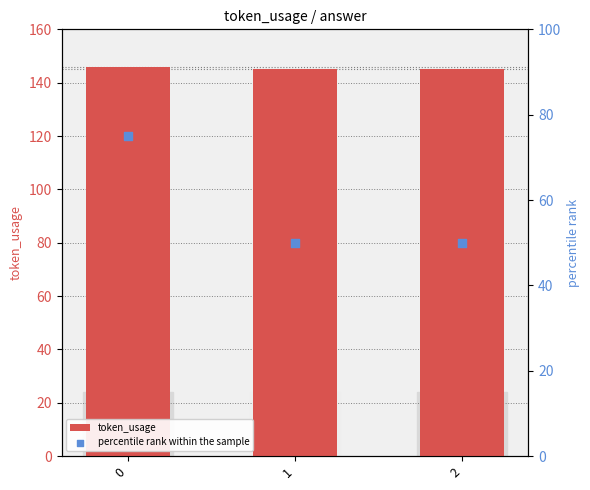

Which series has the widest spread of Y values?

percentile rank within the sample